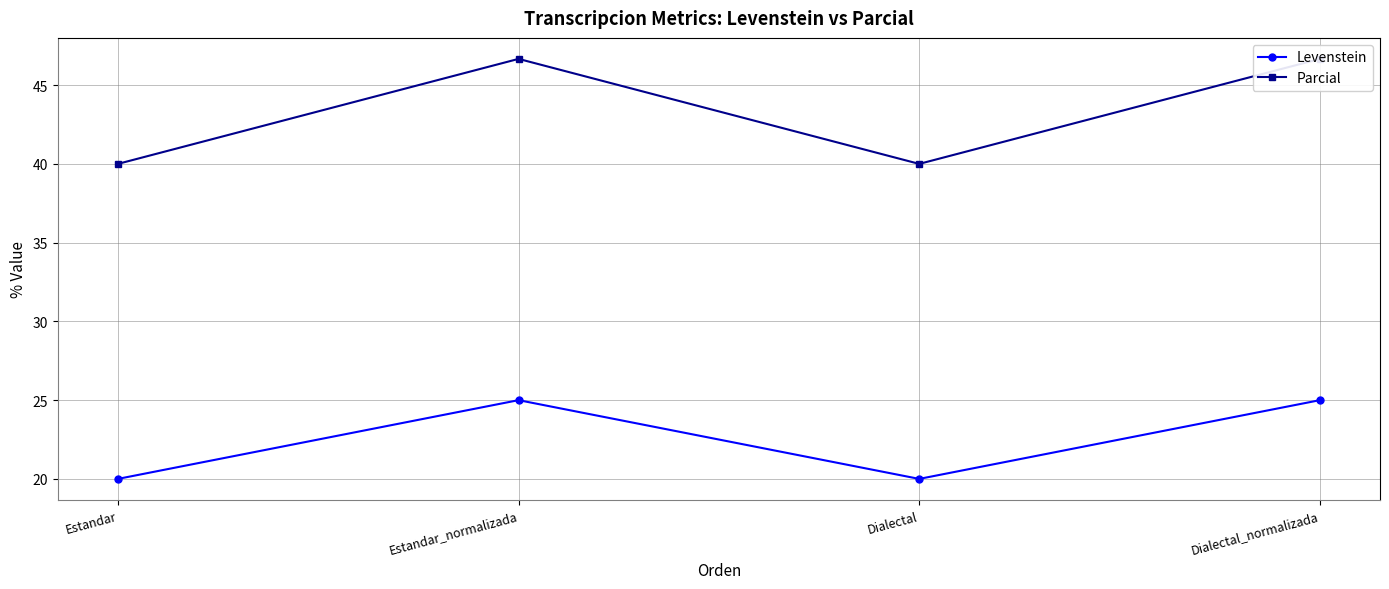

What is the value of the Levenstein point at the 1st from the left?

20.0